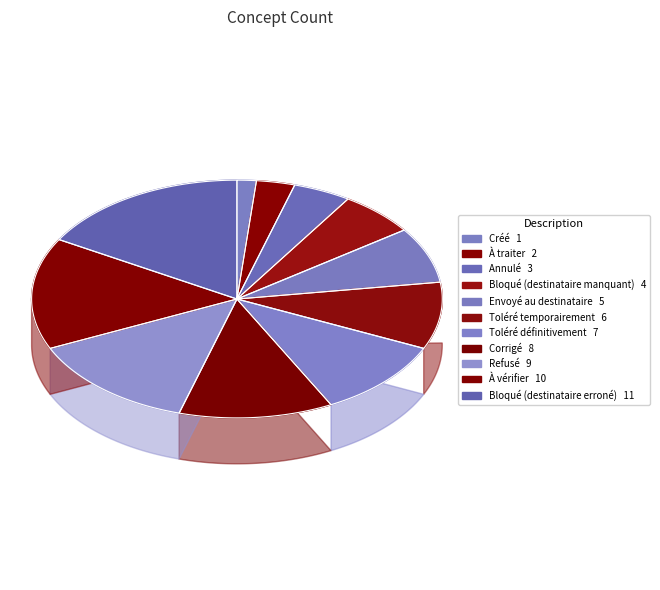

Approximately how many times larger is the value at Corrigé compared to Bloqué (destinataire erroné)?

0.7